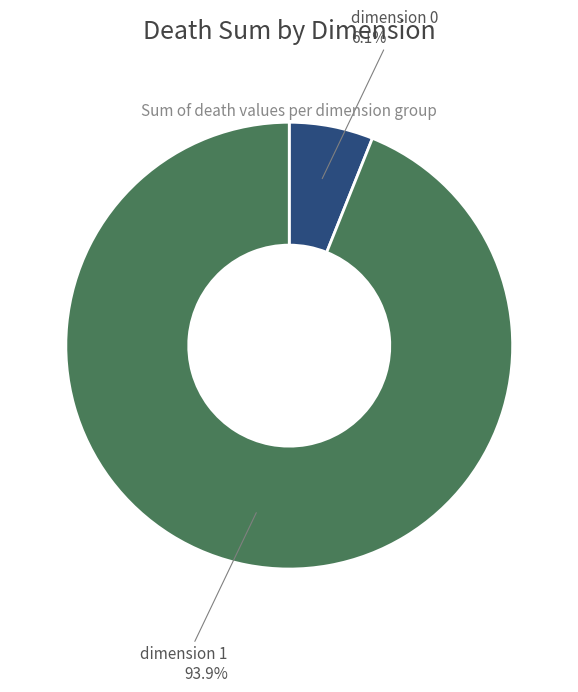

To the nearest percent, what is the difference between the largest and smallest slice percentages?

88%